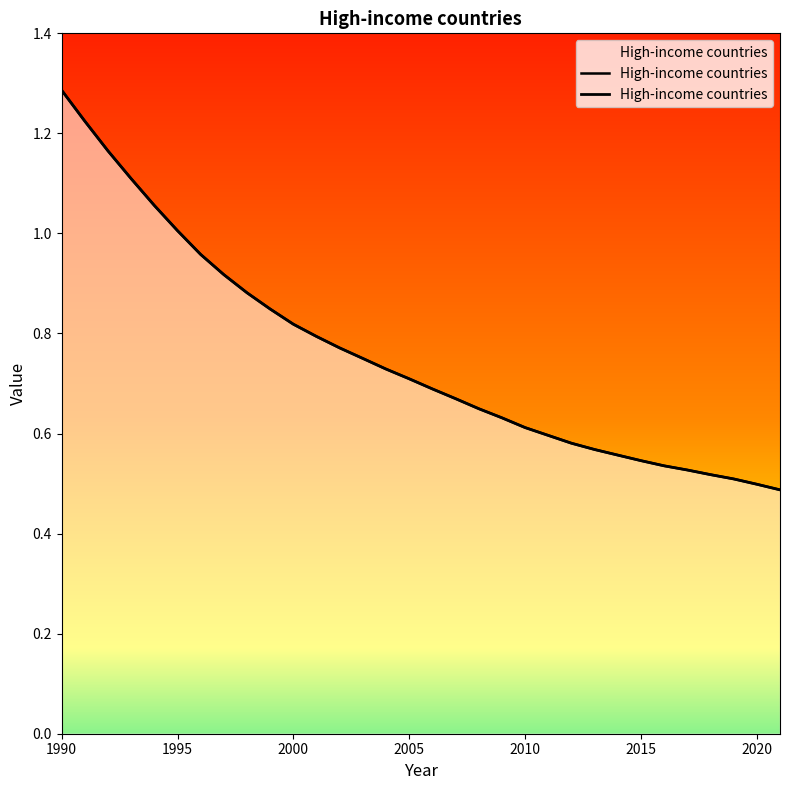

Between 2019 and 2012, which is larger?

2012